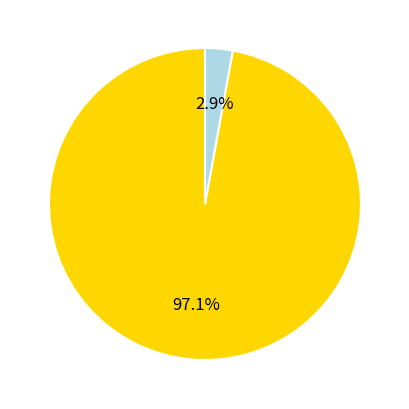

Does any single category account for the majority?

Yes